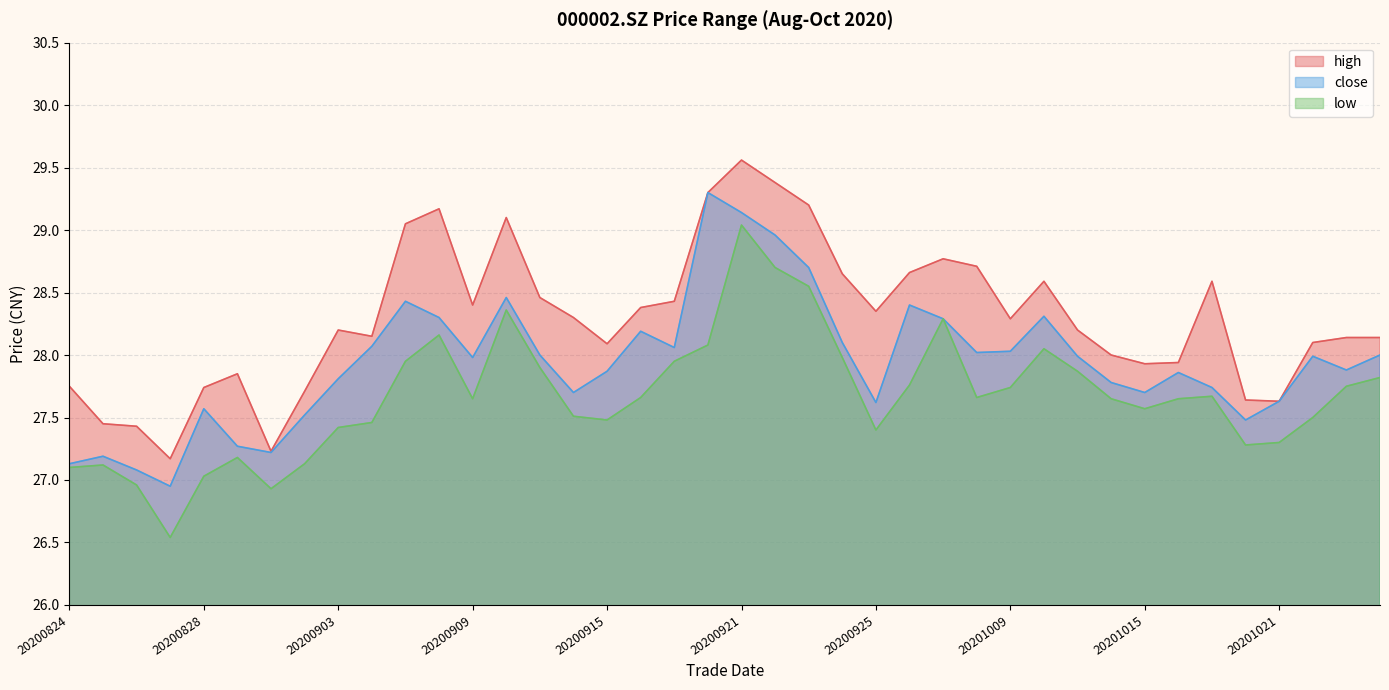

At which category is the sum across all series the highest?

20200921